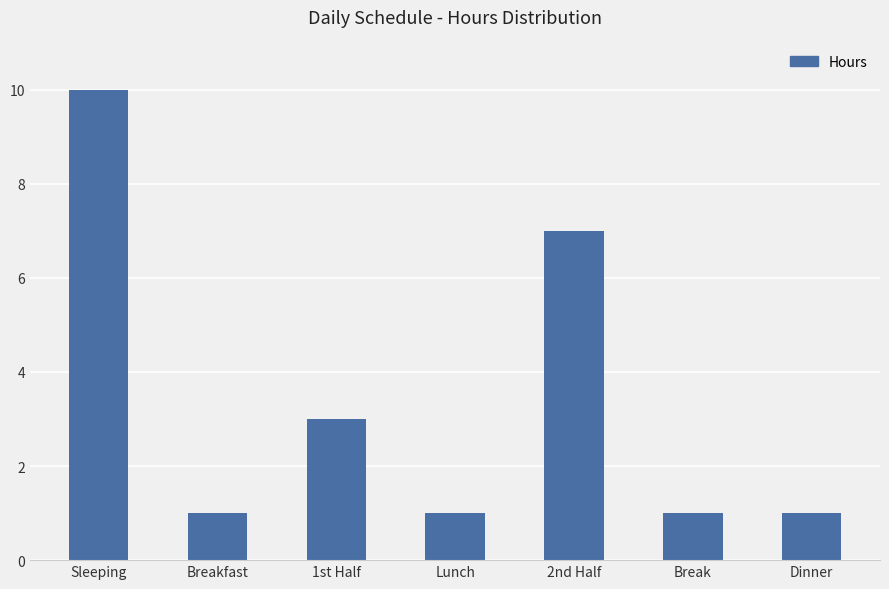

What is the difference between the values at 2nd Half and Break?

6